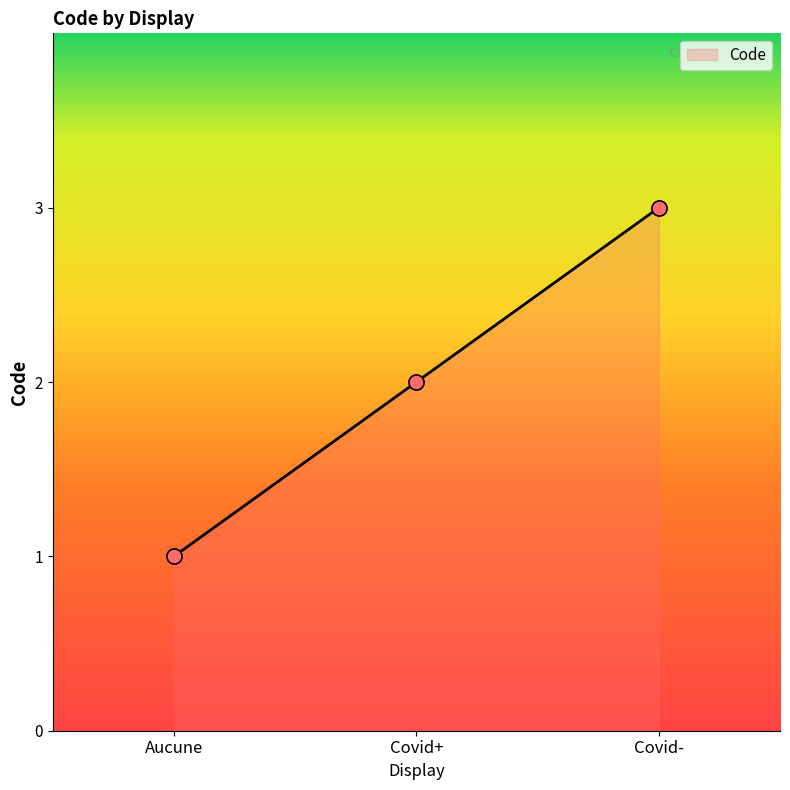

What is the change in value from Aucune to Covid+?

+1